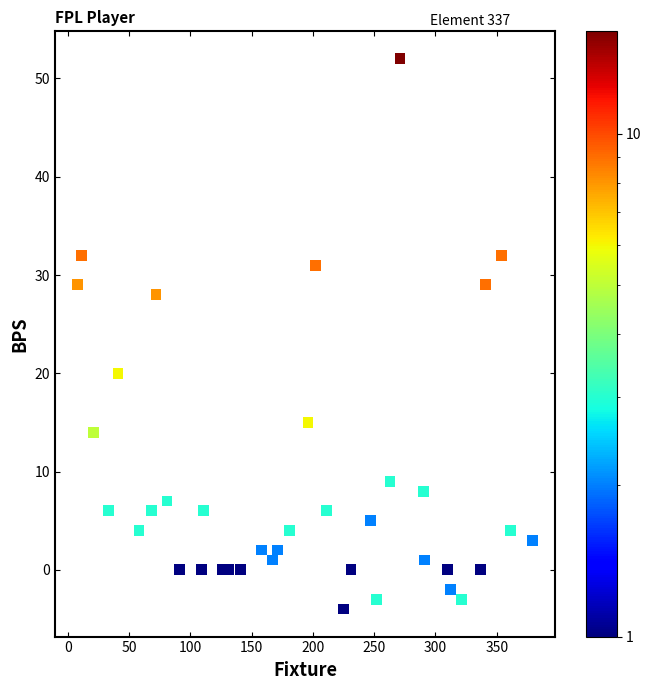

What is the range of Y values (max minus min)?

56